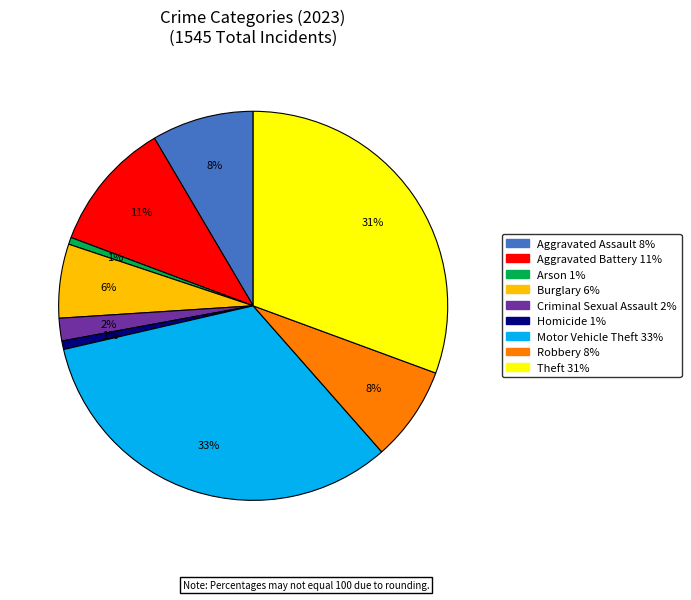

Is it true that Motor Vehicle Theft is 33% of the pie?

True